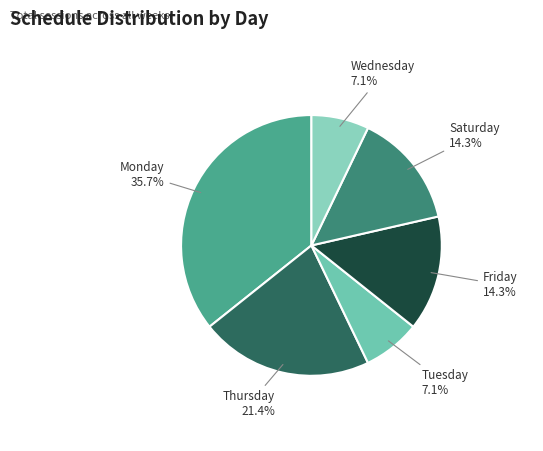

Does Thursday represent more than half of the total?

No